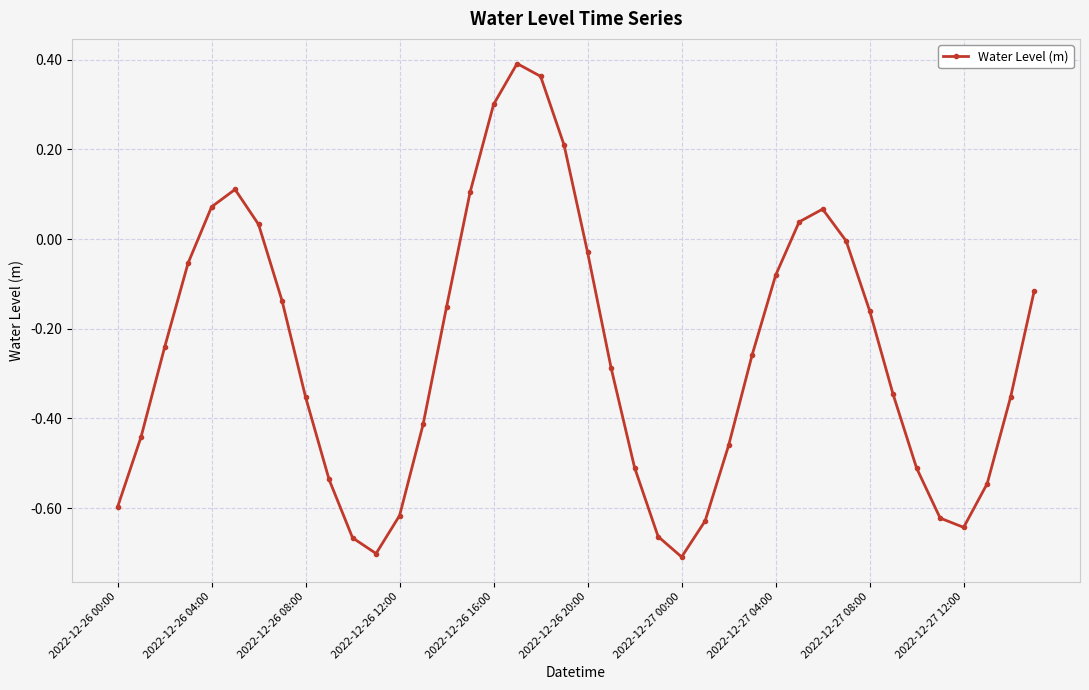

What is the difference between the second highest and second lowest values?

1.1